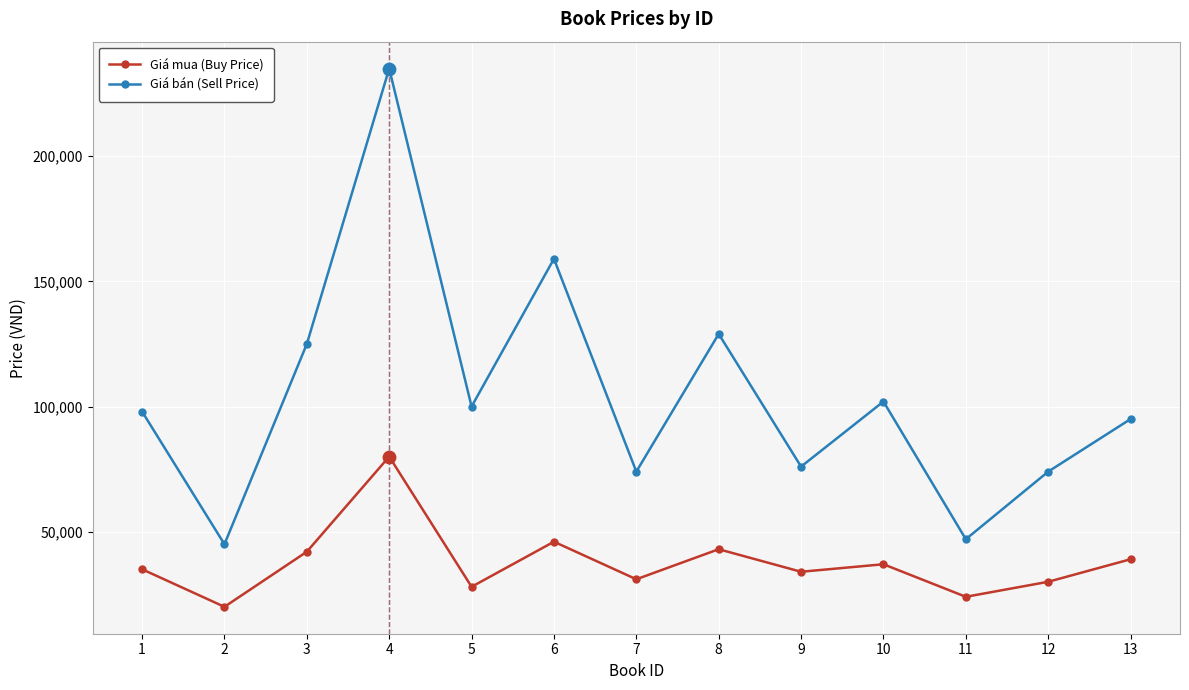

Is the value of Giá bán (Sell Price) at 8 greater than the value of Giá mua (Buy Price) at 12?

Yes